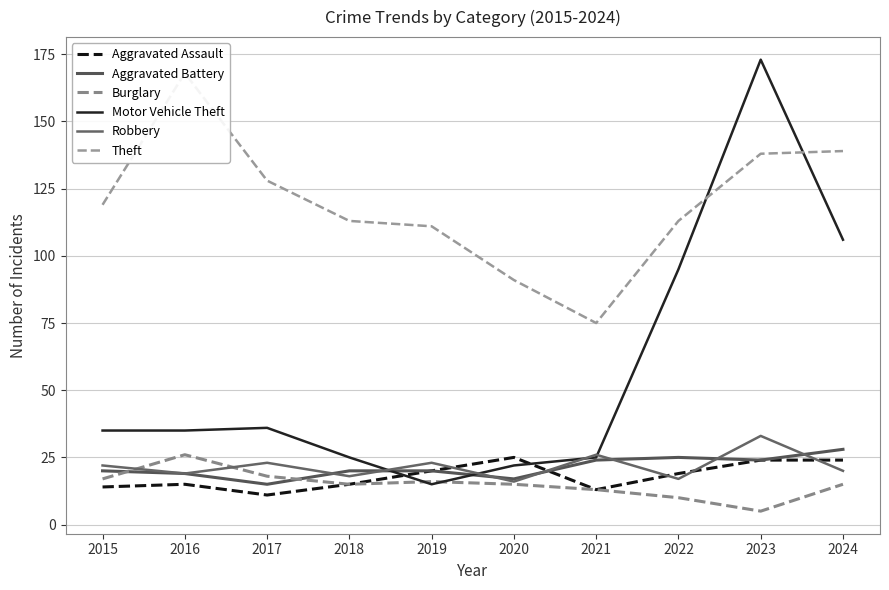

At which category does Theft reach its first local peak?

2016